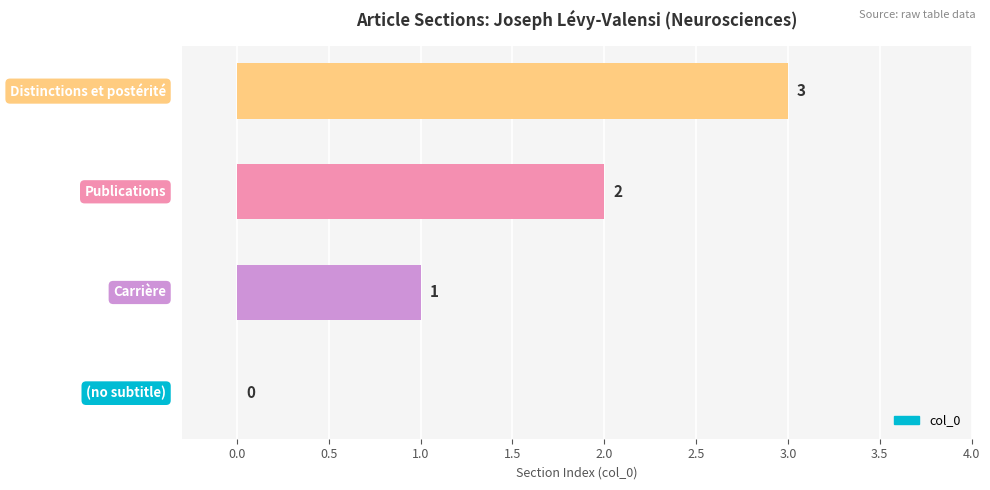

What is the maximum value shown in the chart?

3